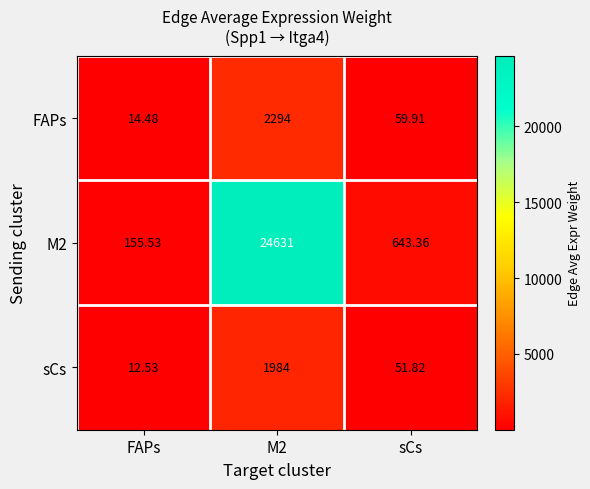

What is the total value across all series at M2?

28909.0